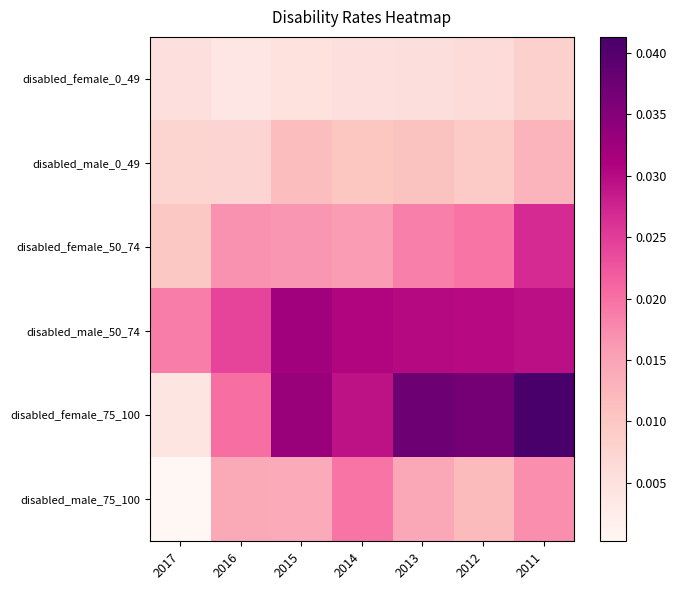

At 2017, list the series in order from largest to smallest.

disabled_male_50_74, disabled_female_50_74, disabled_male_0_49, disabled_female_0_49, disabled_female_75_100, disabled_male_75_100